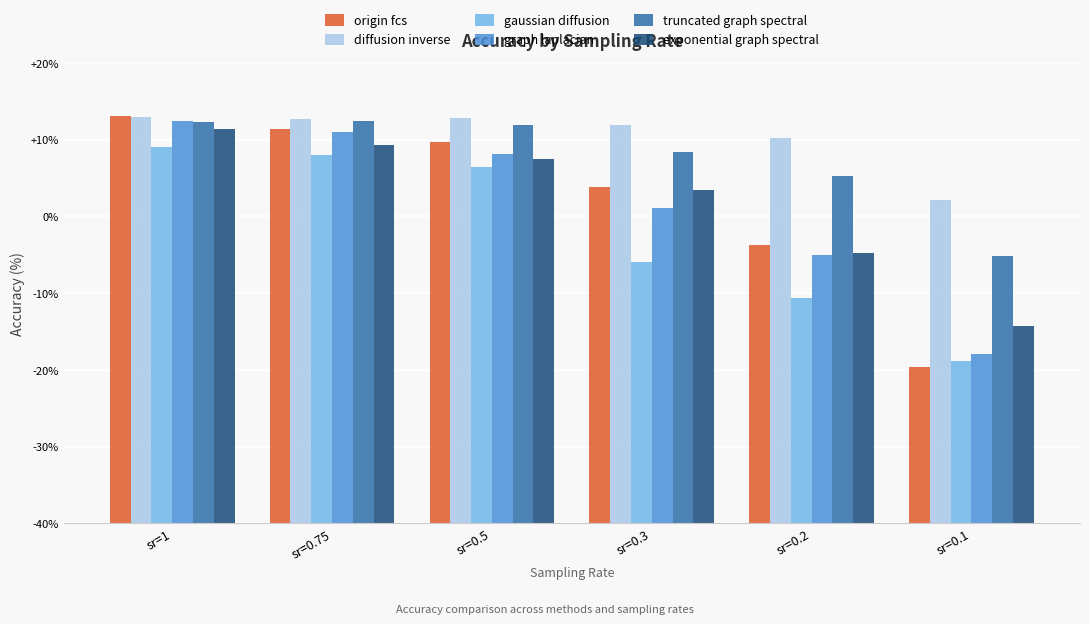

What is the difference between the maximum and minimum values in the diffusion inverse series?

10.8